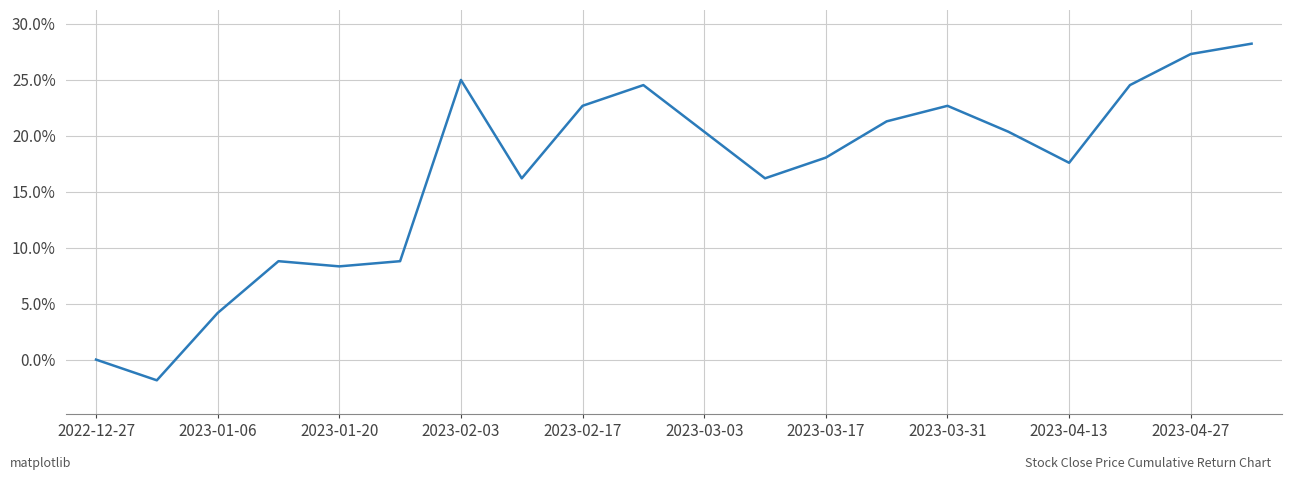

What is the minimum value shown in the chart?

-1.9